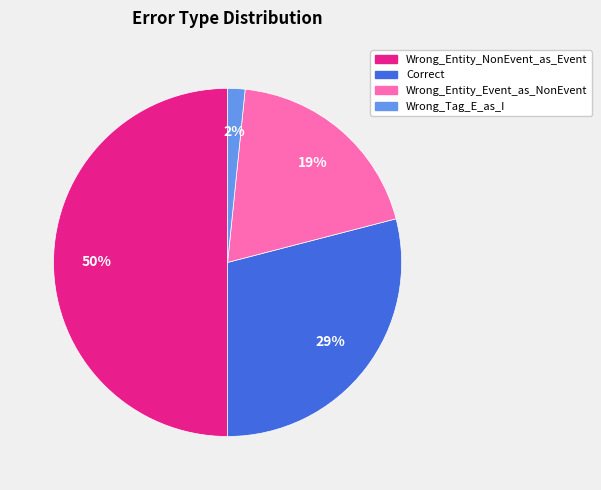

How many segments does this pie chart have?

4